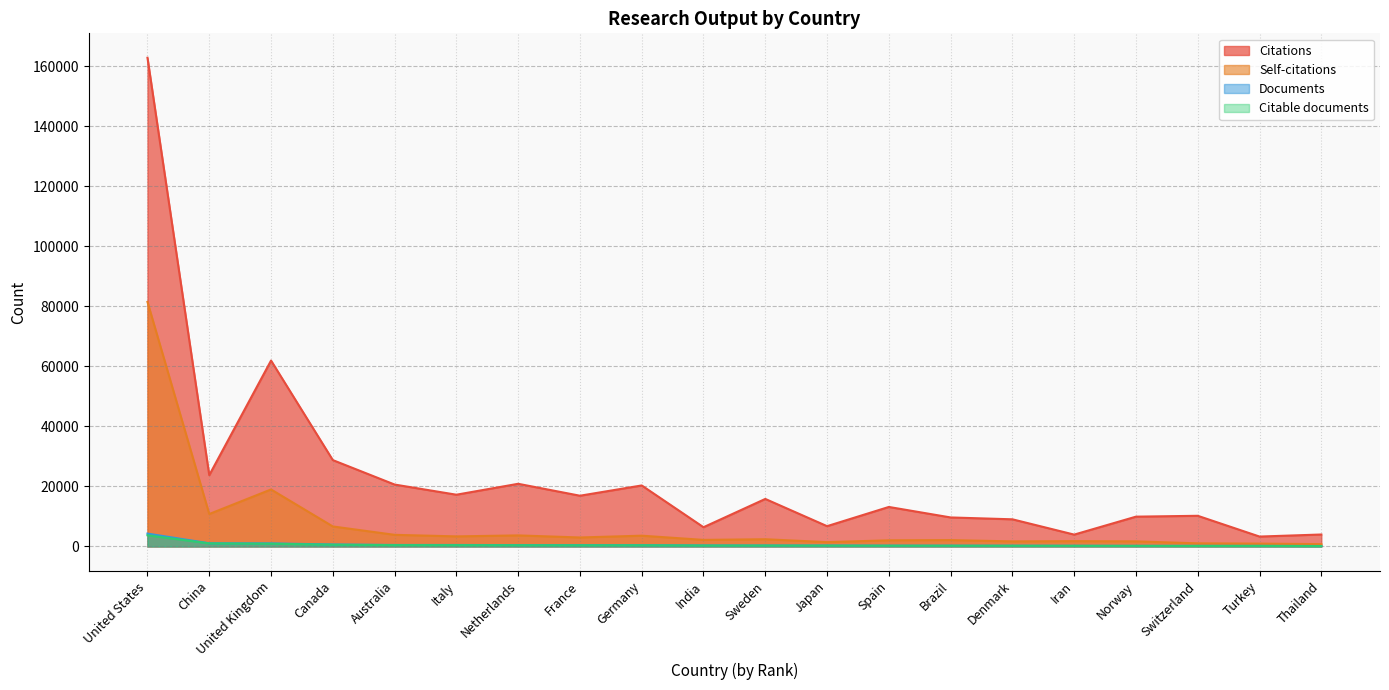

The Documents series shows 181 at Turkey. True or false?

True